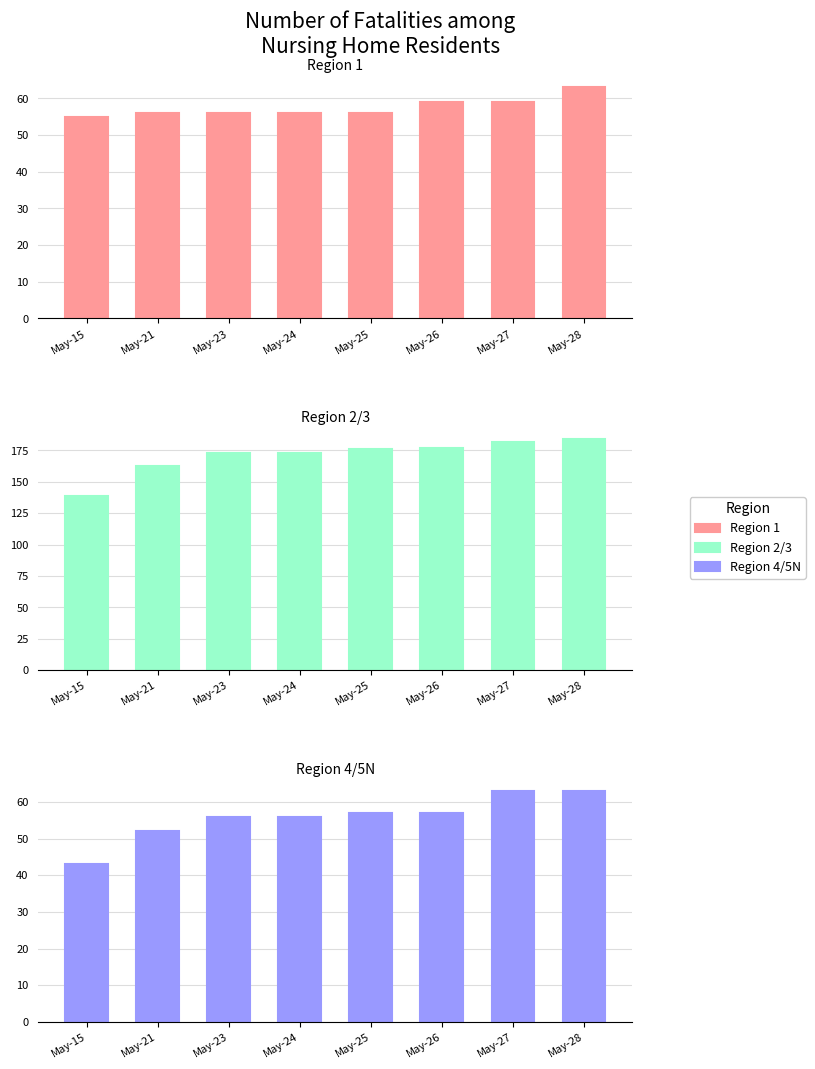

Which series has the largest total across all categories?

Region 2/3